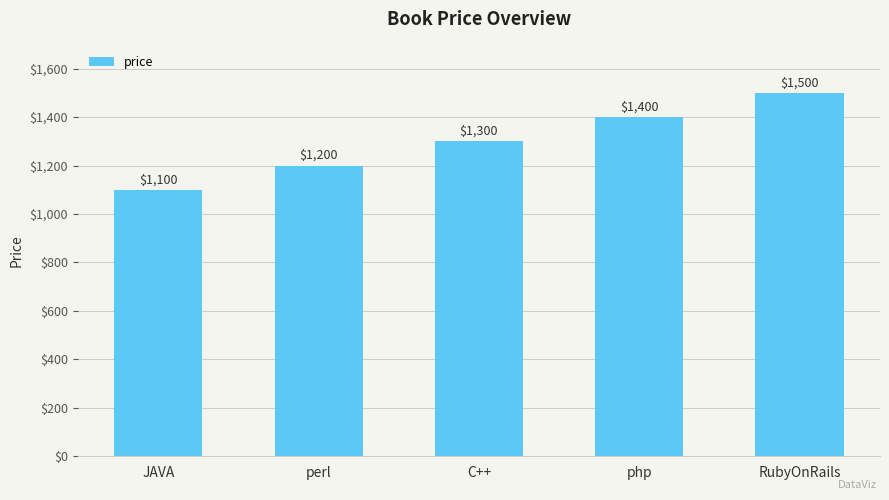

Are the bars horizontal?

No